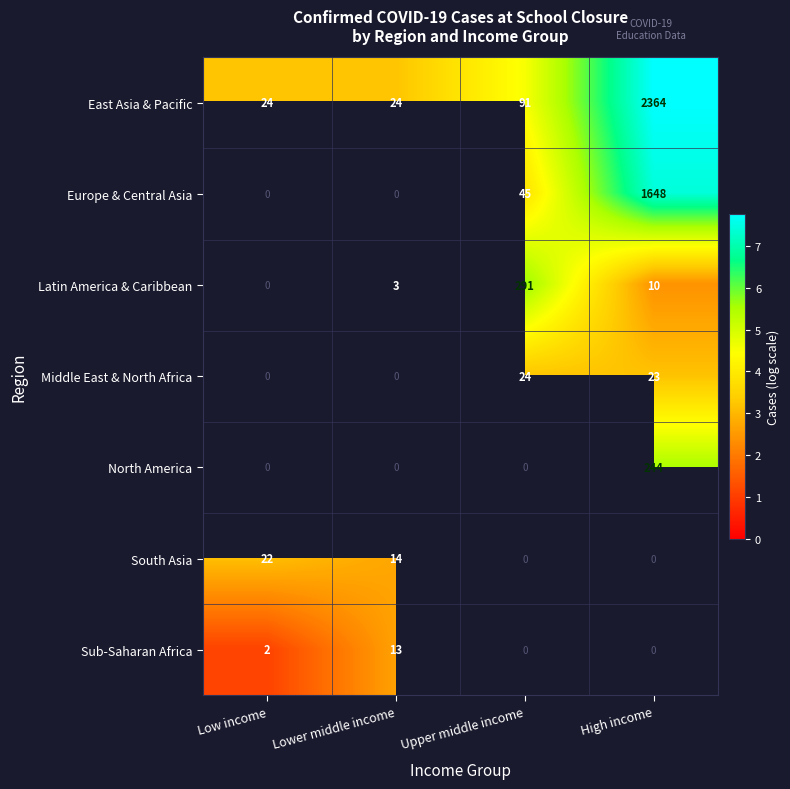

Count the number of data series in this chart.

7